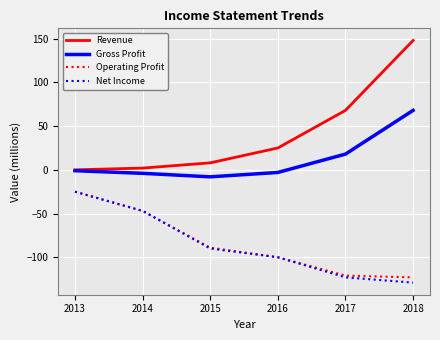

What is the average value of the Revenue series?

42